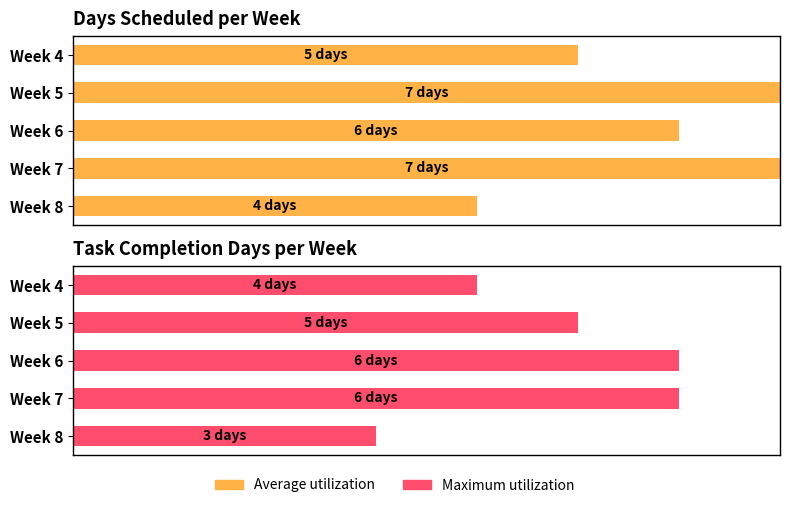

Rank the series at Week 7 from lowest to highest value.

Maximum utilization, Average utilization